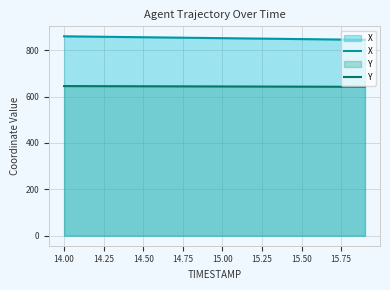

What is the average value of the X series?

852.5